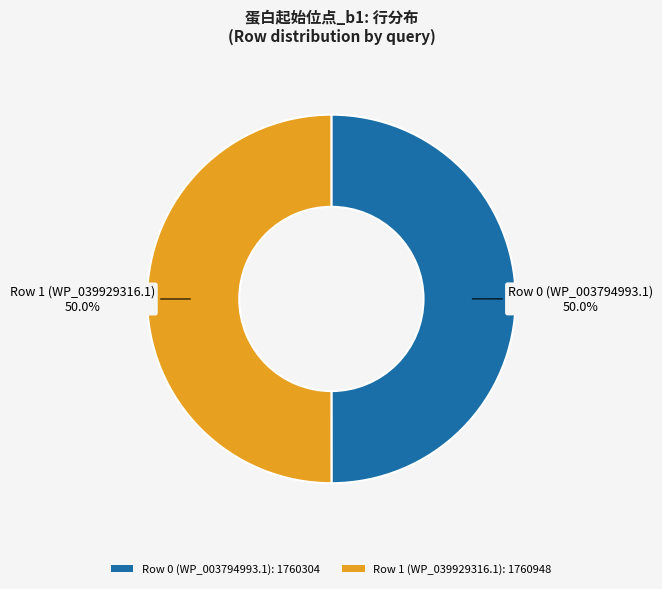

True or false: Row 0 (WP_003794993.1) accounts for 50% of the total.

True